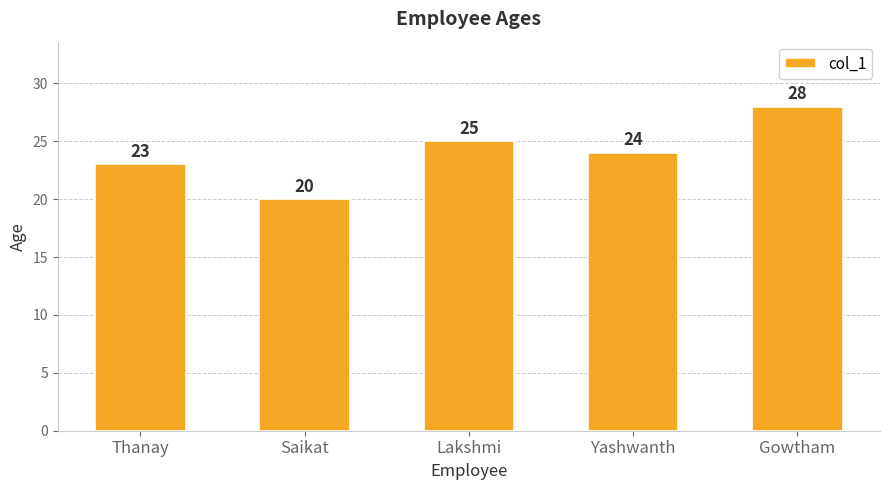

What is the label of the 5th bar from the right?

Thanay